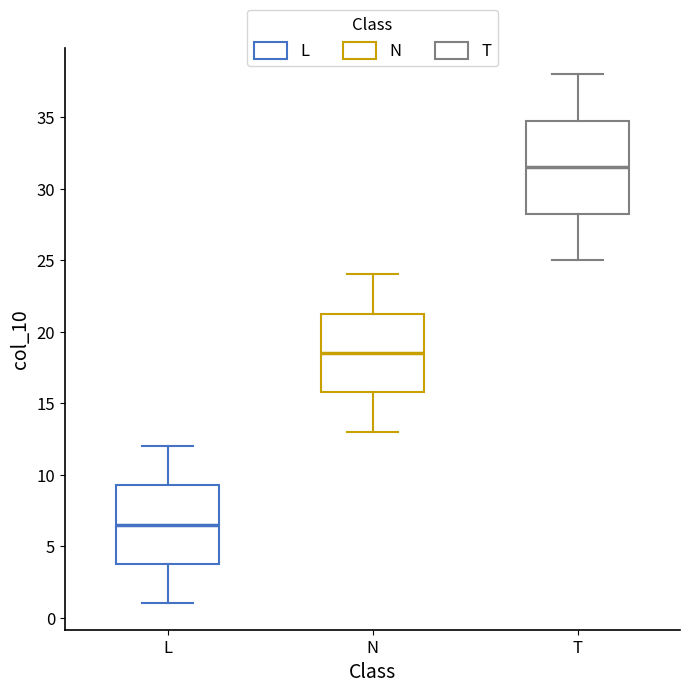

Reading left to right, read every box against the y-axis: the position of its median line, the range the box covers, and the ends of its whiskers. The values are not printed on the chart, so give them approximately, as read against the axis.

L: median 6.5, box 4.0 to 9.5, whiskers 1.0 to 12.0
N: median 18.5, box 16.0 to 21.5, whiskers 13.0 to 24.0
T: median 31.5, box 28.5 to 35.0, whiskers 25.0 to 38.0